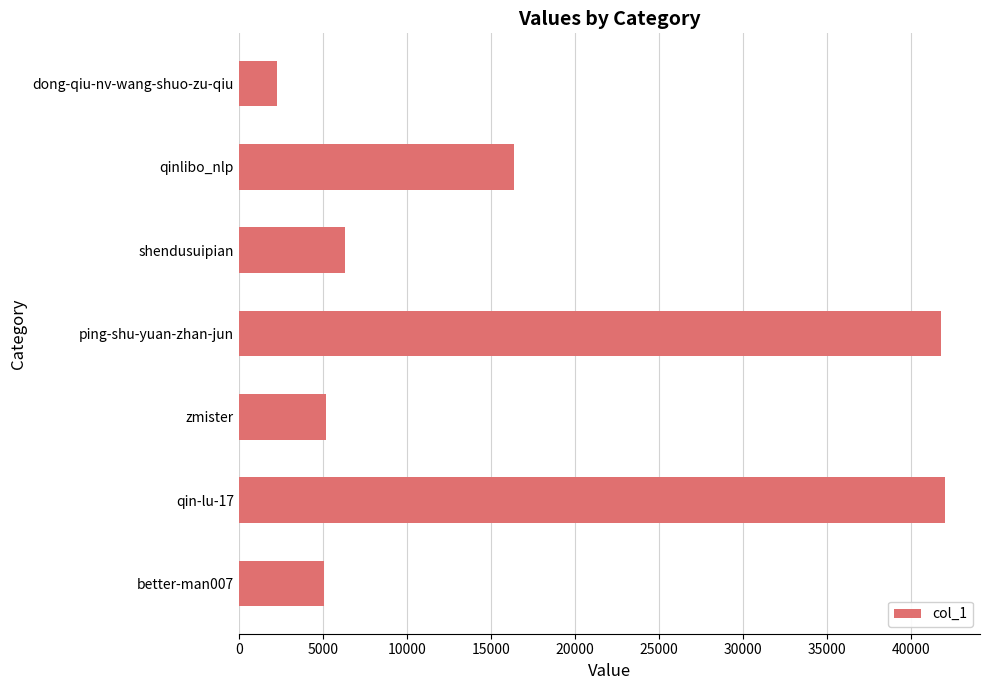

What is the sum of all values?

119045